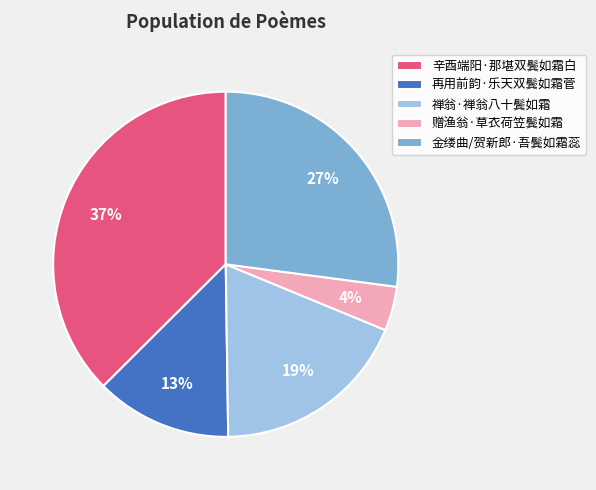

True or false: 辛酉端阳·那堪双鬓如霜白 accounts for 52% of the total.

False